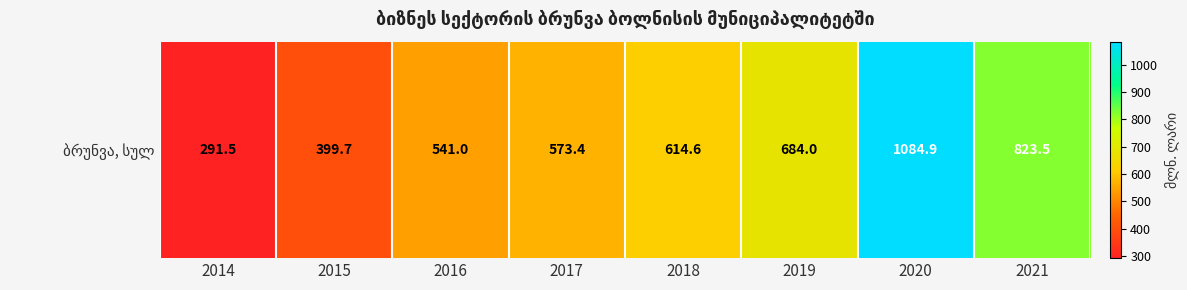

What is the change in value from 2015 to 2019?

+284.3